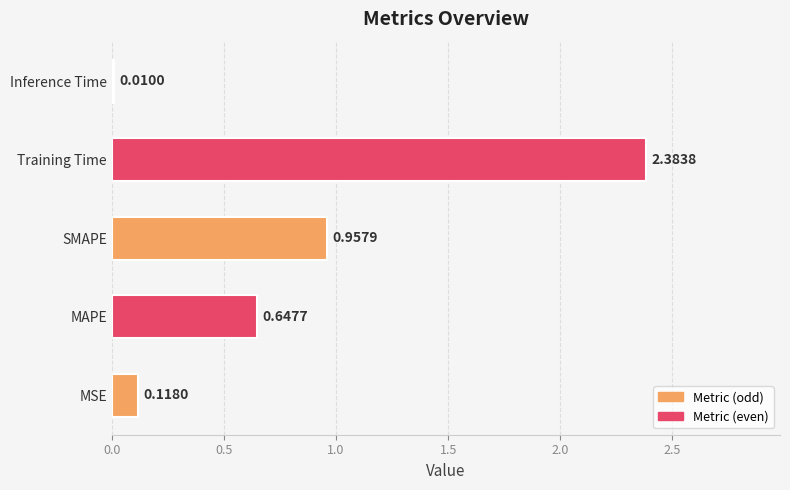

Does the chart contain any negative values?

No